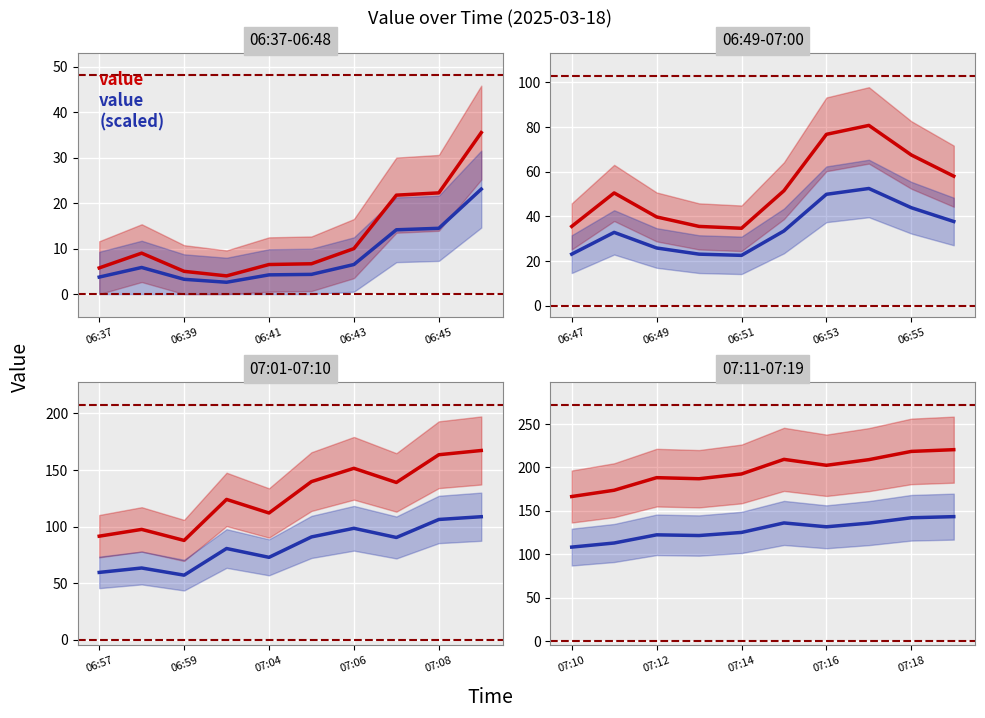

True or false: value (scaled) and value intersect in this chart.

False